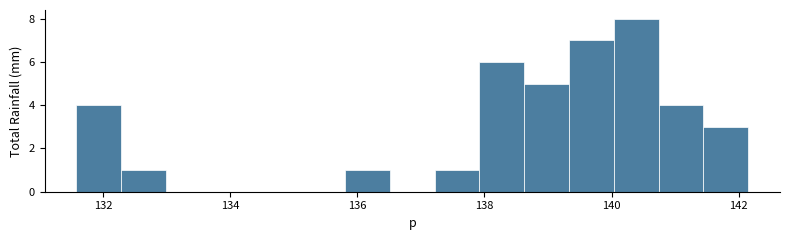

Around what value on the x-axis is the tallest bar? Give the approximate position of its centre, as read against the axis.

140.4